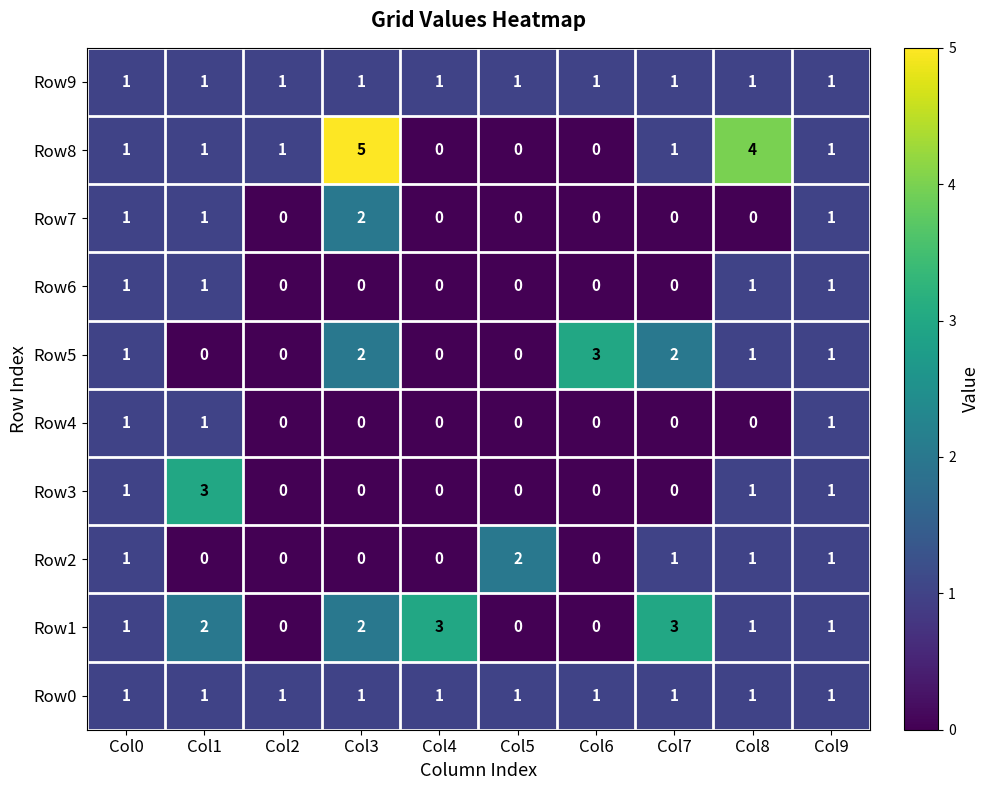

Which series changed the most between Col1 and Col2?

Row3